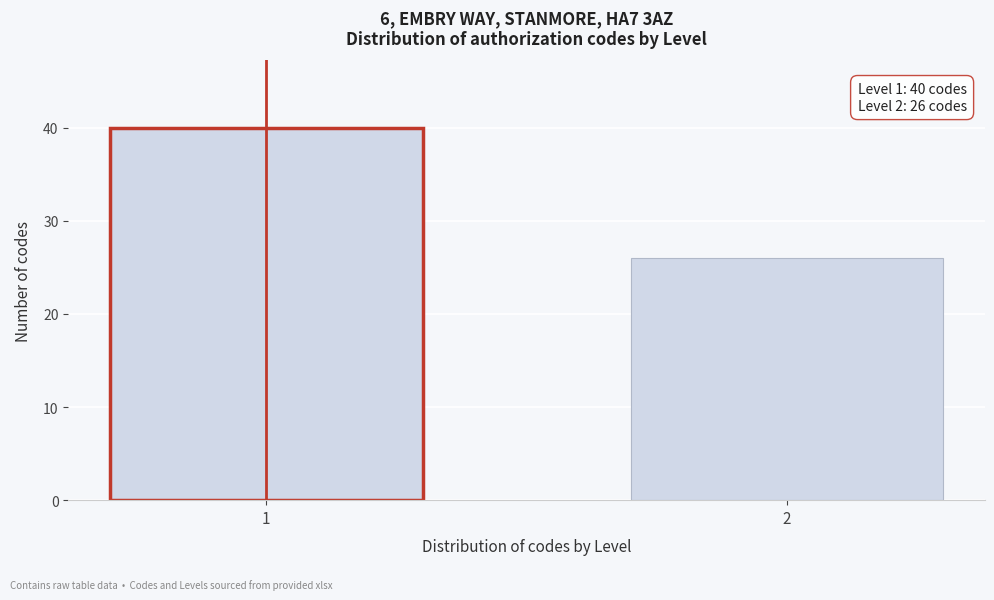

Reading left to right, extract all data points from this chart.

1=40	2=26